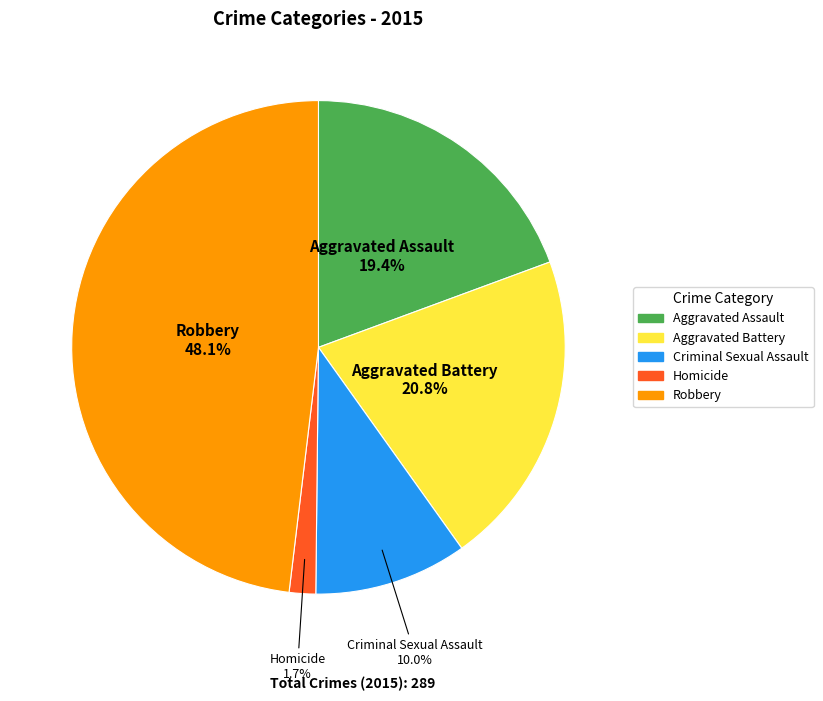

What percentage is NOT represented by Aggravated Assault?

80.6%